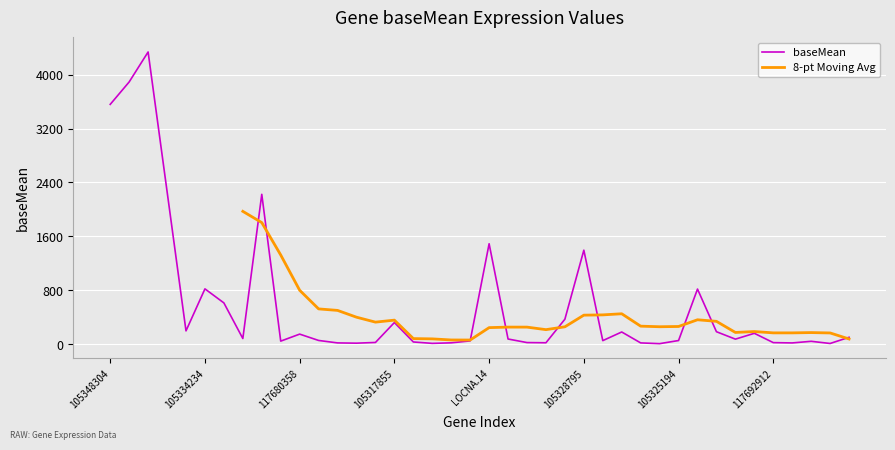

The value of baseMean at 117680358 is 150.4. True or false?

True